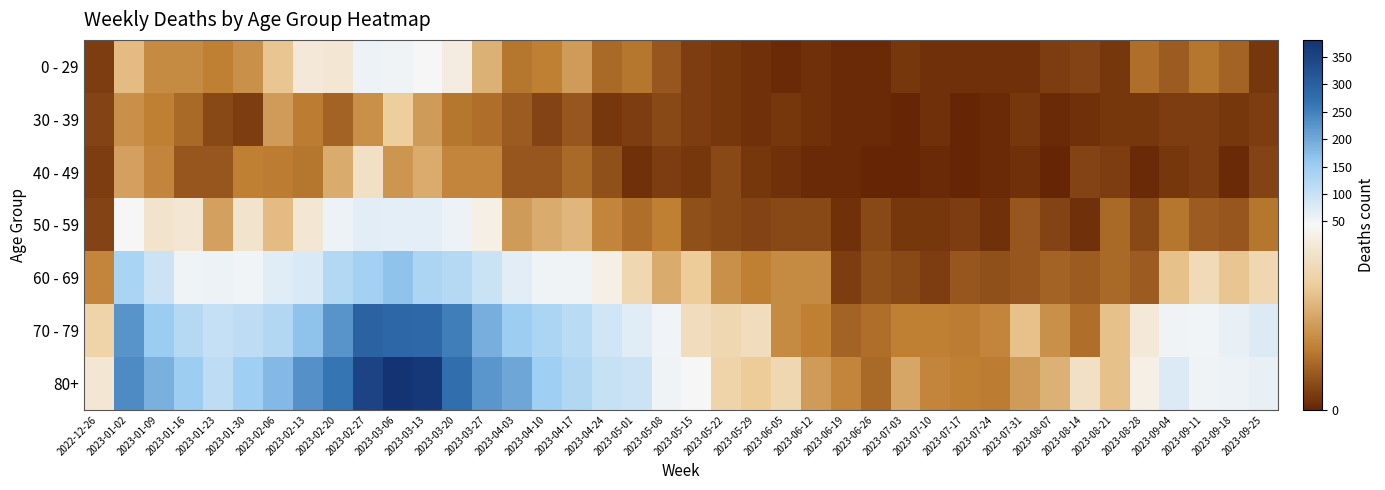

Reading left to right, extract all data points from this chart.

0 - 29: 2022-12-26=4	2023-01-02=26	2023-01-09=17	2023-01-16=17	2023-01-23=15	2023-01-30=18	2023-02-06=28	2023-02-13=39	2023-02-20=38	2023-02-27=55	2023-03-06=54	2023-03-13=44	2023-03-20=40	2023-03-27=24	2023-04-03=13	2023-04-10=15	2023-04-17=20	2023-04-24=11	2023-05-01=13	2023-05-08=8	2023-05-15=4	2023-05-22=3	2023-05-29=2	2023-06-05=1	2023-06-12=2	2023-06-19=1	2023-06-26=1	2023-07-03=3	2023-07-10=2	2023-07-17=2	2023-07-24=2	2023-07-31=2	2023-08-07=4	2023-08-14=5	2023-08-21=3	2023-08-28=12	2023-09-04=9	2023-09-11=13	2023-09-18=10	2023-09-25=3
30 - 39: 2022-12-26=5	2023-01-02=18	2023-01-09=15	2023-01-16=11	2023-01-23=6	2023-01-30=4	2023-02-06=20	2023-02-13=14	2023-02-20=10	2023-02-27=18	2023-03-06=30	2023-03-13=20	2023-03-20=13	2023-03-27=12	2023-04-03=9	2023-04-10=5	2023-04-17=8	2023-04-24=3	2023-05-01=4	2023-05-08=6	2023-05-15=4	2023-05-22=3	2023-05-29=2	2023-06-05=3	2023-06-12=2	2023-06-19=1	2023-06-26=1	2023-07-03=0	2023-07-10=2	2023-07-17=0	2023-07-24=1	2023-07-31=3	2023-08-07=1	2023-08-14=2	2023-08-21=3	2023-08-28=3	2023-09-04=4	2023-09-11=4	2023-09-18=3	2023-09-25=4
40 - 49: 2022-12-26=4	2023-01-02=21	2023-01-09=16	2023-01-16=8	2023-01-23=8	2023-01-30=15	2023-02-06=14	2023-02-13=13	2023-02-20=23	2023-02-27=36	2023-03-06=19	2023-03-13=23	2023-03-20=16	2023-03-27=16	2023-04-03=8	2023-04-10=8	2023-04-17=11	2023-04-24=7	2023-05-01=2	2023-05-08=4	2023-05-15=3	2023-05-22=6	2023-05-29=3	2023-06-05=2	2023-06-12=1	2023-06-19=1	2023-06-26=0	2023-07-03=0	2023-07-10=1	2023-07-17=0	2023-07-24=1	2023-07-31=2	2023-08-07=0	2023-08-14=5	2023-08-21=4	2023-08-28=1	2023-09-04=3	2023-09-11=4	2023-09-18=1	2023-09-25=5
50 - 59: 2022-12-26=5	2023-01-02=44	2023-01-09=37	2023-01-16=38	2023-01-23=21	2023-01-30=37	2023-02-06=26	2023-02-13=38	2023-02-20=55	2023-02-27=68	2023-03-06=65	2023-03-13=65	2023-03-20=56	2023-03-27=41	2023-04-03=20	2023-04-10=23	2023-04-17=25	2023-04-24=16	2023-05-01=12	2023-05-08=15	2023-05-15=7	2023-05-22=6	2023-05-29=5	2023-06-05=6	2023-06-12=6	2023-06-19=2	2023-06-26=6	2023-07-03=3	2023-07-10=3	2023-07-17=4	2023-07-24=2	2023-07-31=8	2023-08-07=5	2023-08-14=2	2023-08-21=11	2023-08-28=6	2023-09-04=13	2023-09-11=9	2023-09-18=8	2023-09-25=13
60 - 69: 2022-12-26=16	2023-01-02=134	2023-01-09=94	2023-01-16=54	2023-01-23=55	2023-01-30=51	2023-02-06=72	2023-02-13=80	2023-02-20=123	2023-02-27=143	2023-03-06=167	2023-03-13=133	2023-03-20=122	2023-03-27=98	2023-04-03=69	2023-04-10=54	2023-04-17=54	2023-04-24=41	2023-05-01=33	2023-05-08=23	2023-05-15=29	2023-05-22=18	2023-05-29=15	2023-06-05=17	2023-06-12=17	2023-06-19=4	2023-06-26=7	2023-07-03=6	2023-07-10=4	2023-07-17=8	2023-07-24=7	2023-07-31=8	2023-08-07=10	2023-08-14=9	2023-08-21=11	2023-08-28=9	2023-09-04=27	2023-09-11=34	2023-09-18=28	2023-09-25=33
70 - 79: 2022-12-26=32	2023-01-02=226	2023-01-09=153	2023-01-16=121	2023-01-23=104	2023-01-30=112	2023-02-06=127	2023-02-13=165	2023-02-20=228	2023-02-27=296	2023-03-06=287	2023-03-13=286	2023-03-20=253	2023-03-27=193	2023-04-03=150	2023-04-10=133	2023-04-17=117	2023-04-24=90	2023-05-01=71	2023-05-08=50	2023-05-15=35	2023-05-22=33	2023-05-29=35	2023-06-05=17	2023-06-12=15	2023-06-19=10	2023-06-26=12	2023-07-03=15	2023-07-10=15	2023-07-17=14	2023-07-24=16	2023-07-31=27	2023-08-07=18	2023-08-14=12	2023-08-21=27	2023-08-28=39	2023-09-04=53	2023-09-11=51	2023-09-18=62	2023-09-25=77
80+: 2022-12-26=38	2023-01-02=238	2023-01-09=191	2023-01-16=150	2023-01-23=111	2023-01-30=149	2023-02-06=179	2023-02-13=230	2023-02-20=263	2023-02-27=351	2023-03-06=381	2023-03-13=368	2023-03-20=275	2023-03-27=224	2023-04-03=203	2023-04-10=149	2023-04-17=126	2023-04-24=101	2023-05-01=95	2023-05-08=54	2023-05-15=44	2023-05-22=32	2023-05-29=29	2023-06-05=33	2023-06-12=20	2023-06-19=16	2023-06-26=11	2023-07-03=22	2023-07-10=16	2023-07-17=15	2023-07-24=14	2023-07-31=20	2023-08-07=24	2023-08-14=36	2023-08-21=27	2023-08-28=41	2023-09-04=77	2023-09-11=52	2023-09-18=55	2023-09-25=61